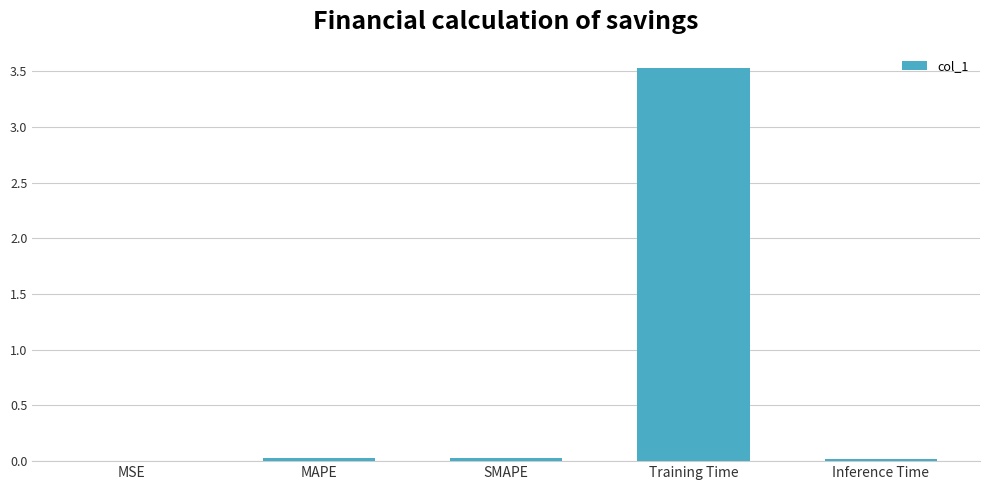

What is the sum of all values?

3.6